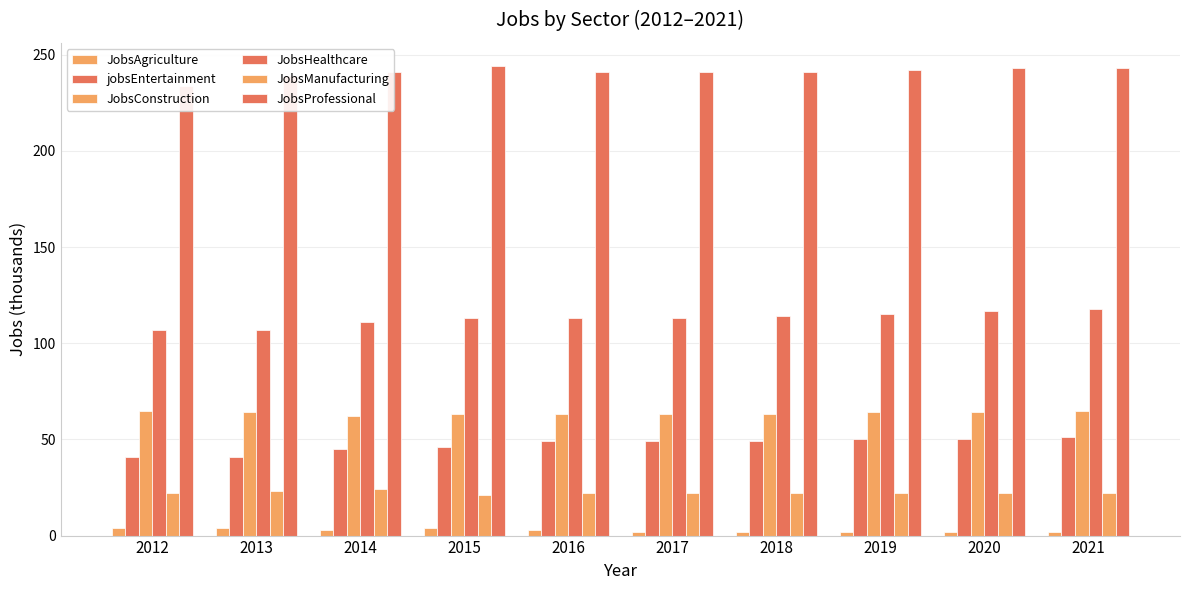

Is it true that jobsEntertainment equals 84 at 2019?

False